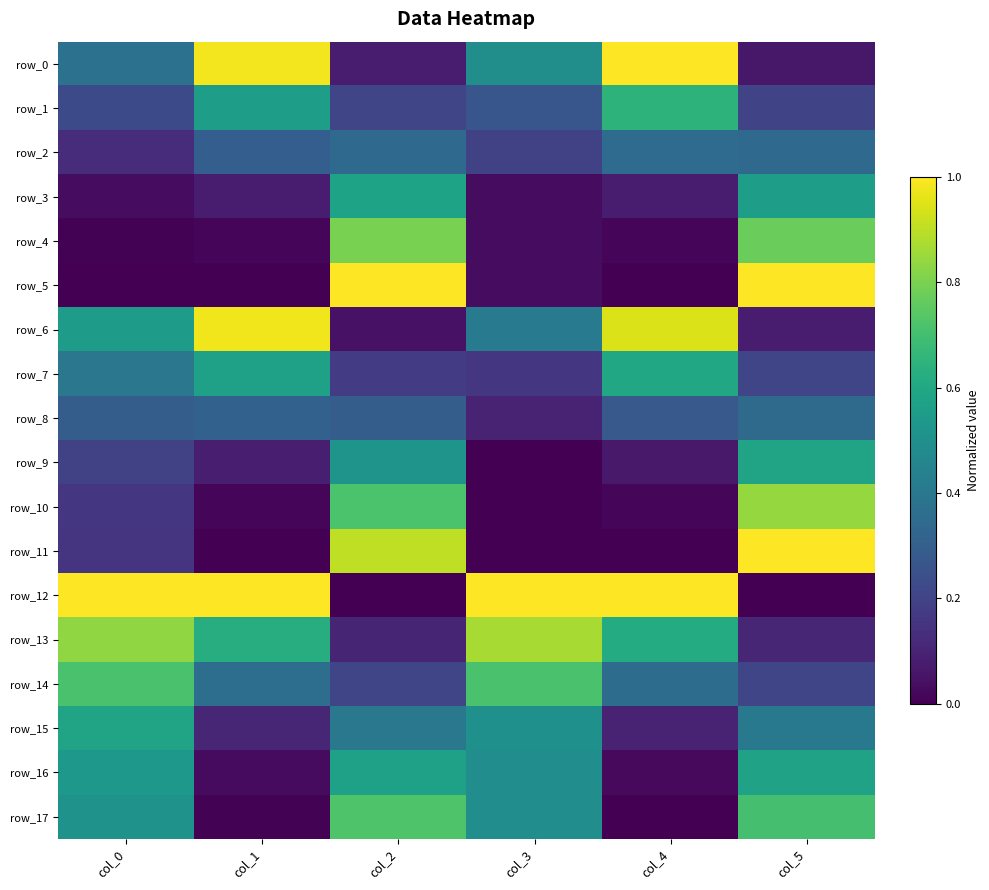

Where is row_2 nearest to the value 0?

col_0